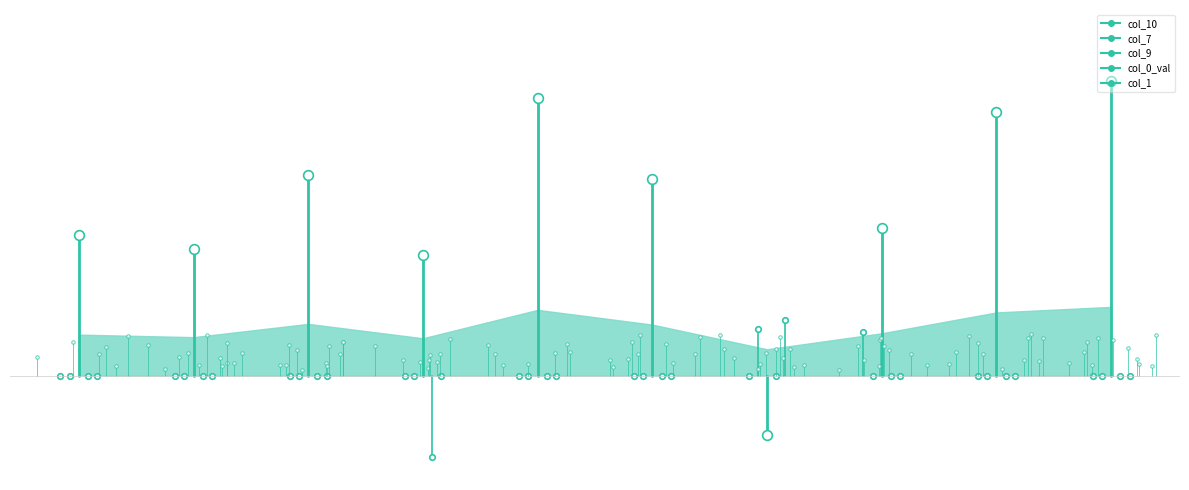

What is the maximum value shown in the chart?

0.3